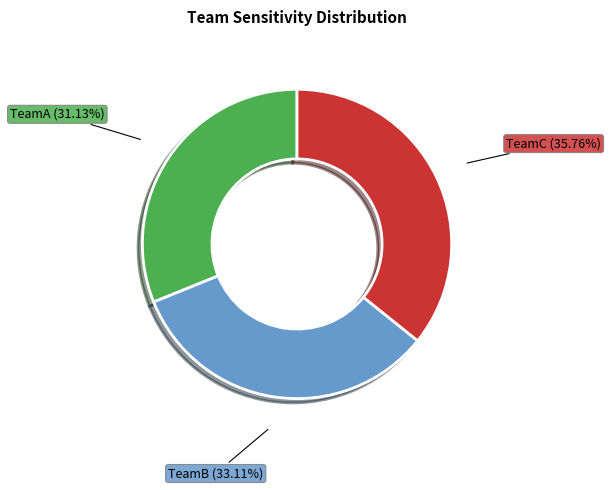

Is it true that TeamB is 33% of the pie?

True